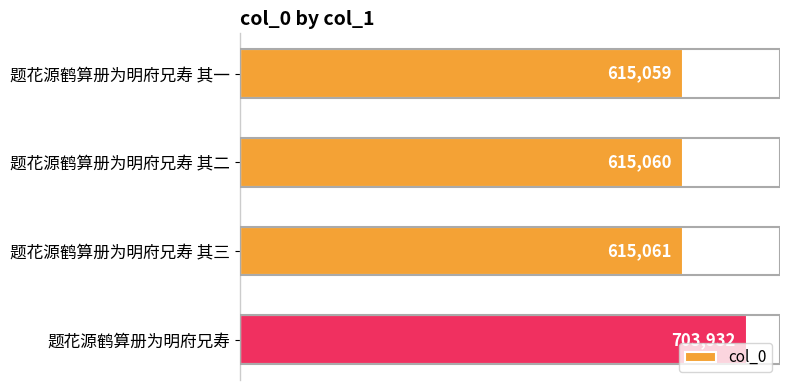

What is the label of the 2nd bar from the bottom?

题花源鹤算册为明府兄寿 其三